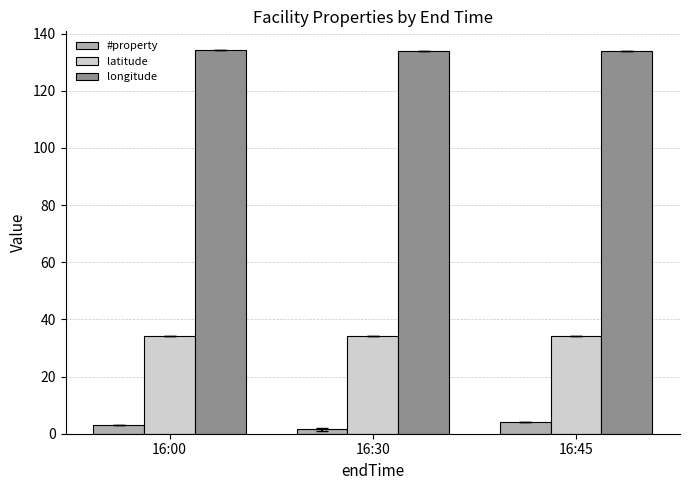

What is the maximum value for #property?

4.0